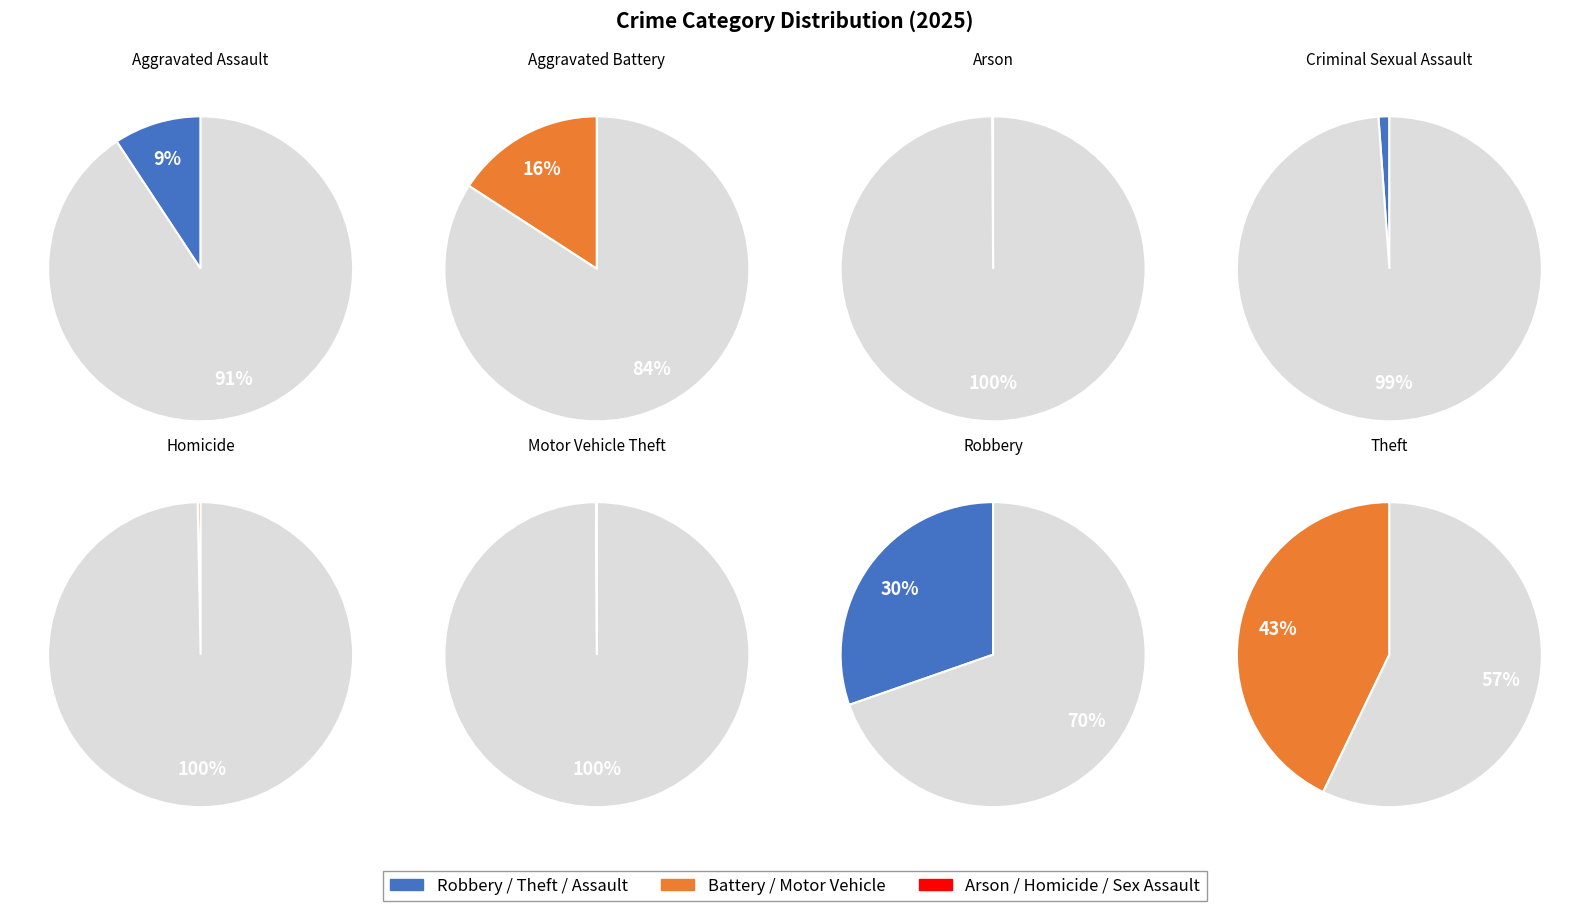

Combined, what portion of the pie is Criminal Sexual Assault and Arson?

1.3%